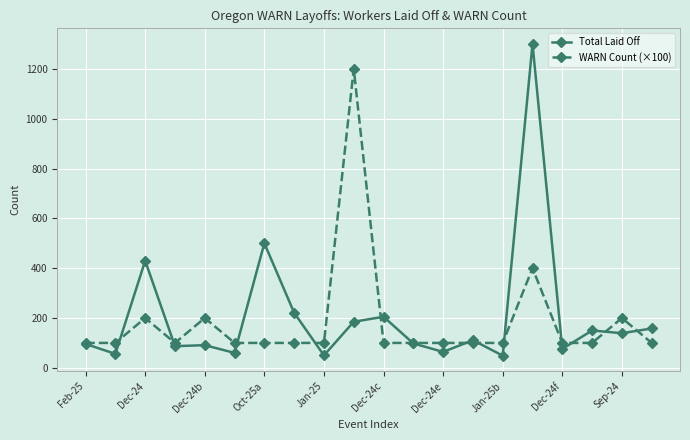

Rank the series by their maximum value, from highest to lowest.

Total Laid Off, WARN Count (×100)